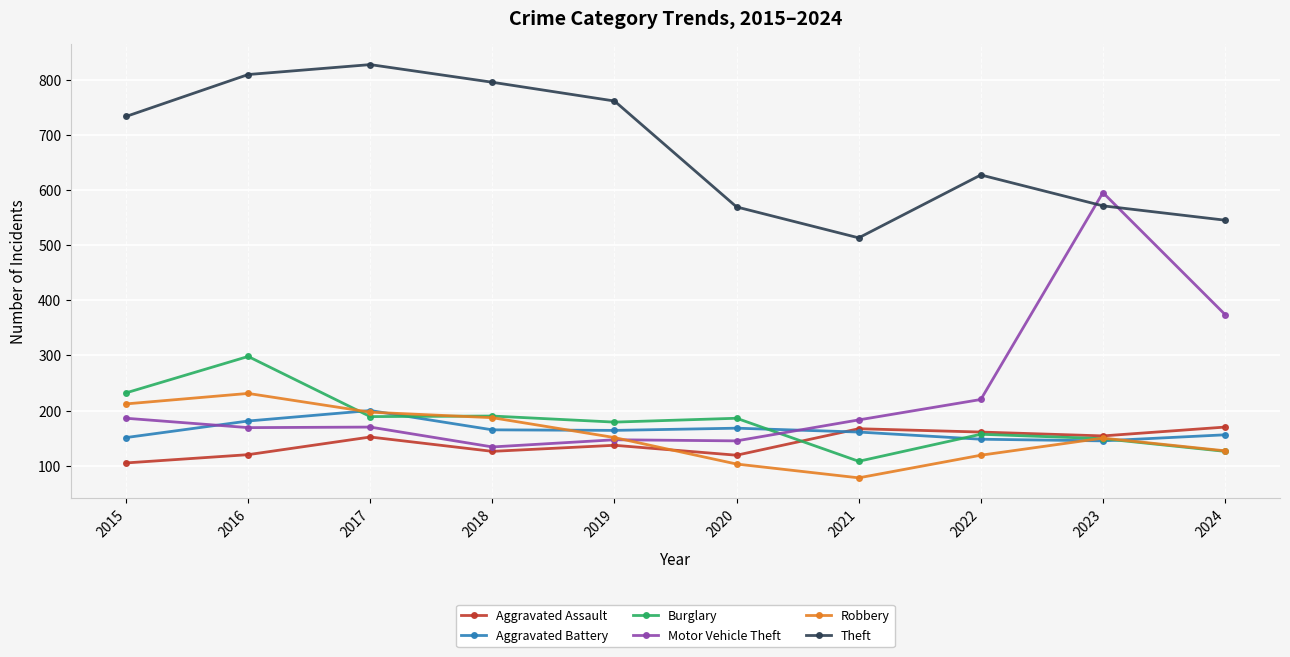

True or false: Aggravated Assault and Theft cross at least once.

False